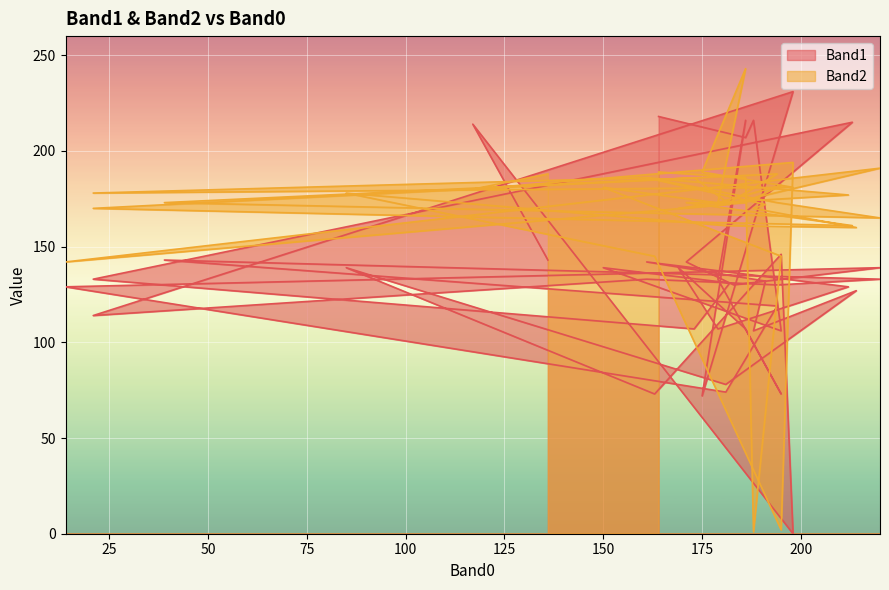

What is the difference between the maximum and second lowest values in the Band1 series?

159